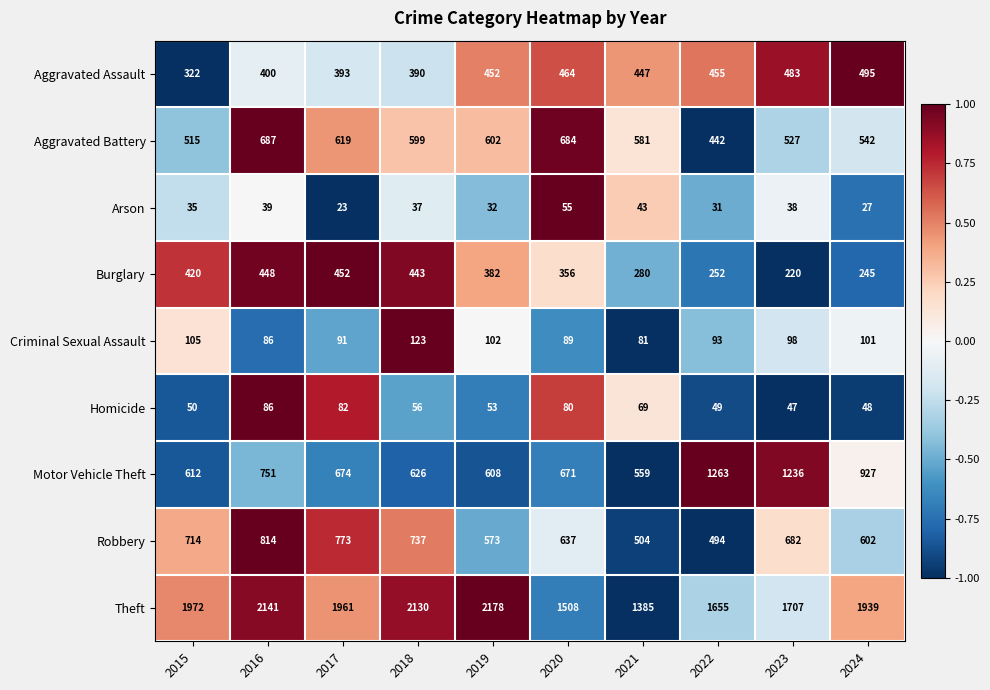

Rank the series by their maximum value, from highest to lowest.

Theft, Motor Vehicle Theft, Robbery, Aggravated Battery, Aggravated Assault, Burglary, Criminal Sexual Assault, Homicide, Arson